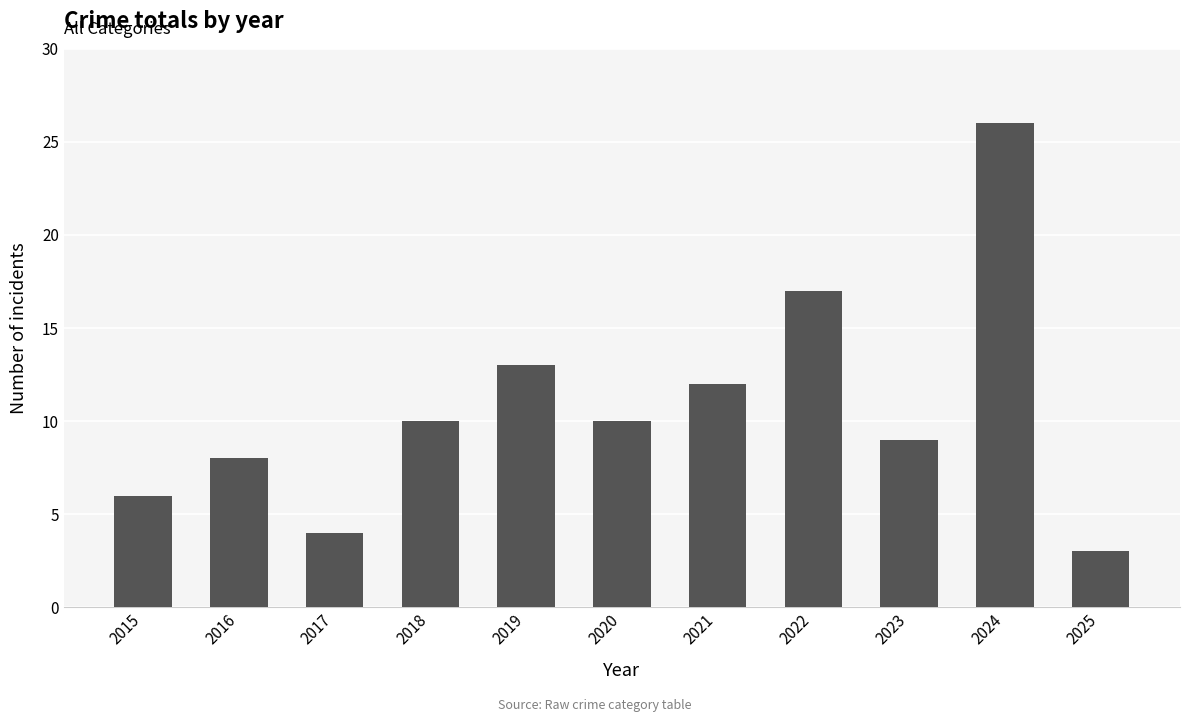

The chart shows a value of 26 at 2024. True or false?

True